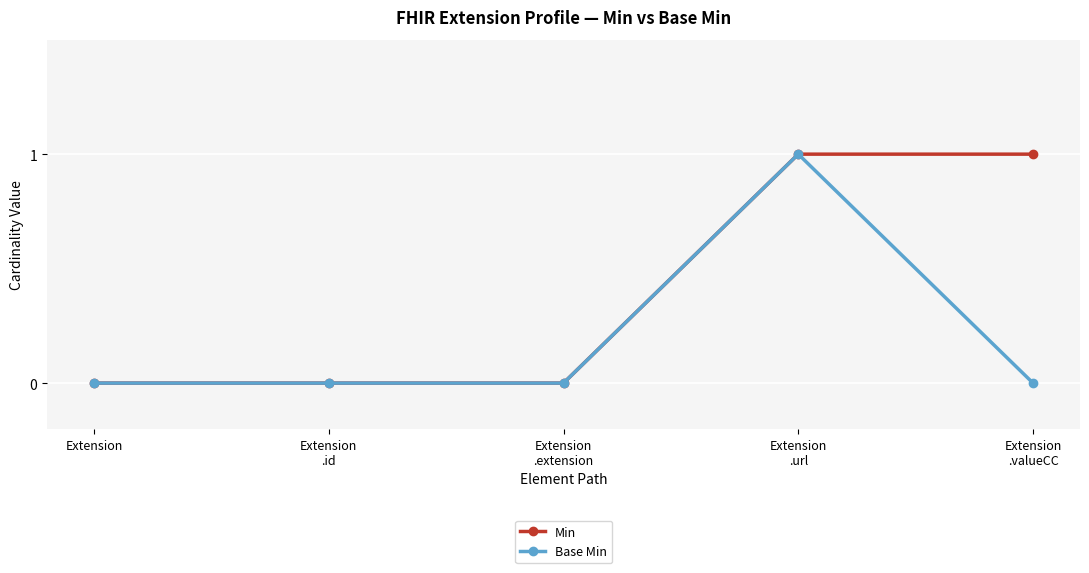

The value of Base Min at Extension
.valueCC is -1. True or false?

False